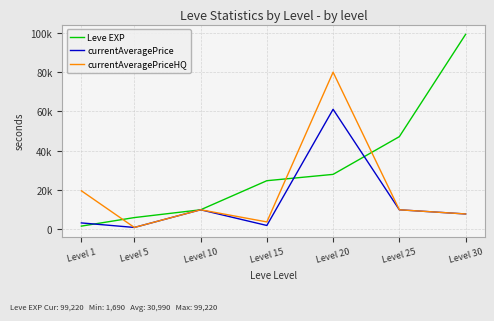

Rank the series at Level 1 from highest to lowest value.

currentAveragePriceHQ, currentAveragePrice, Leve EXP